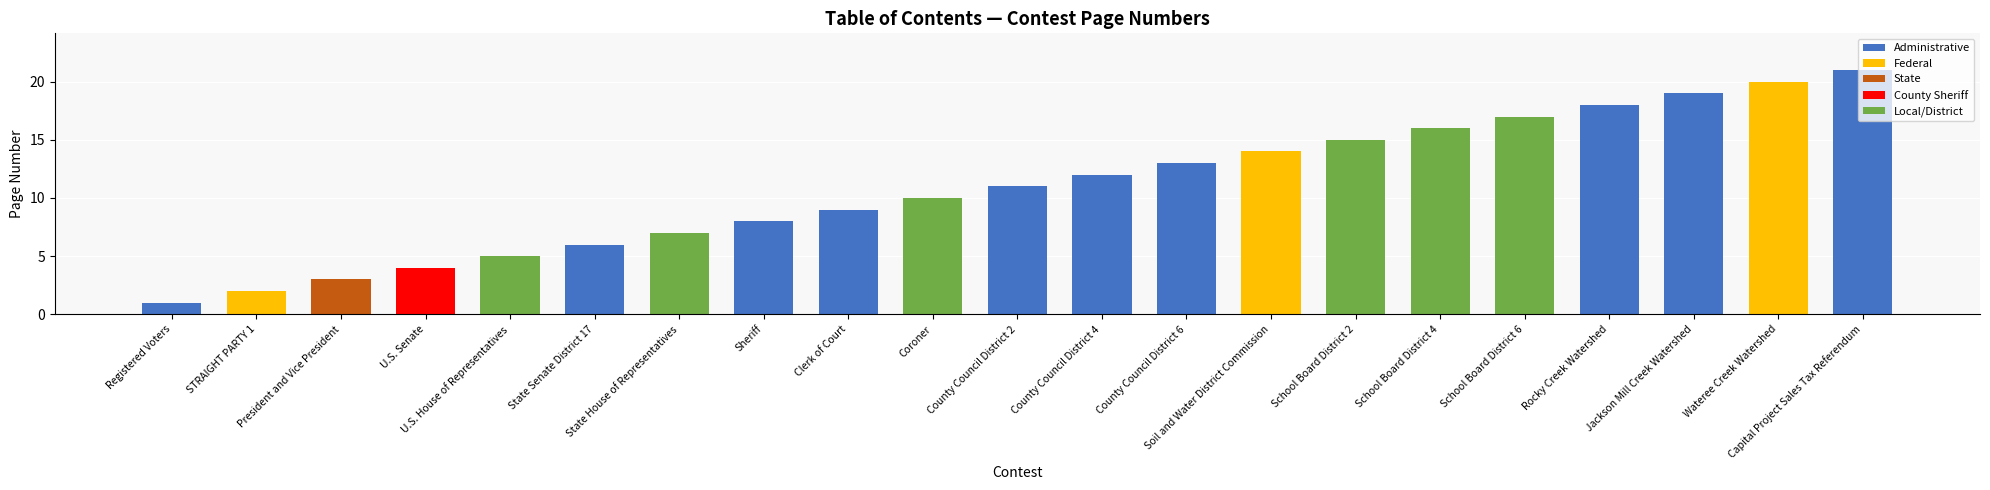

What position from the left is Rocky Creek Watershed?

18